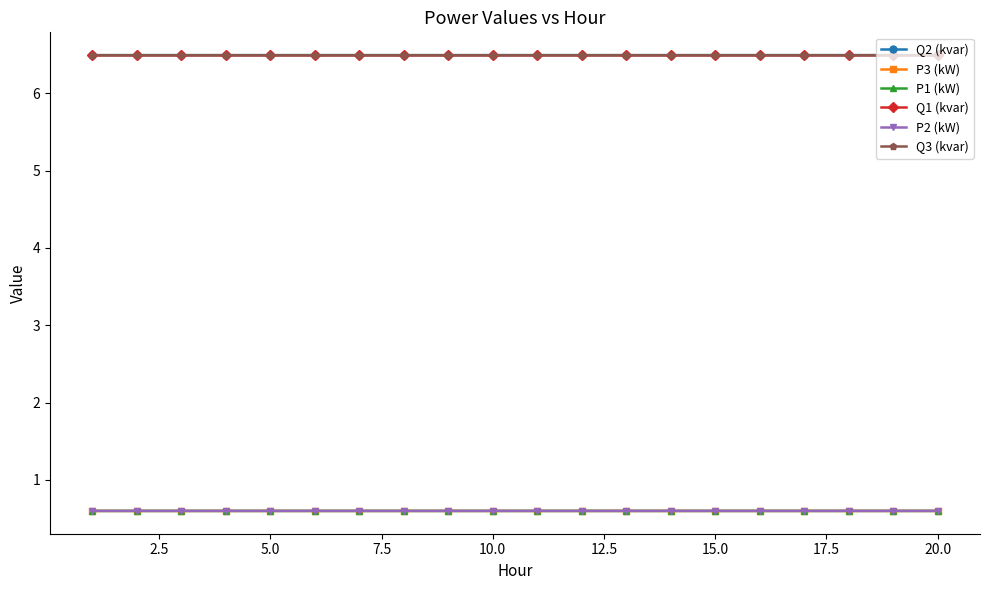

Count the P2 (kW) values in the range 0 to 1.

20